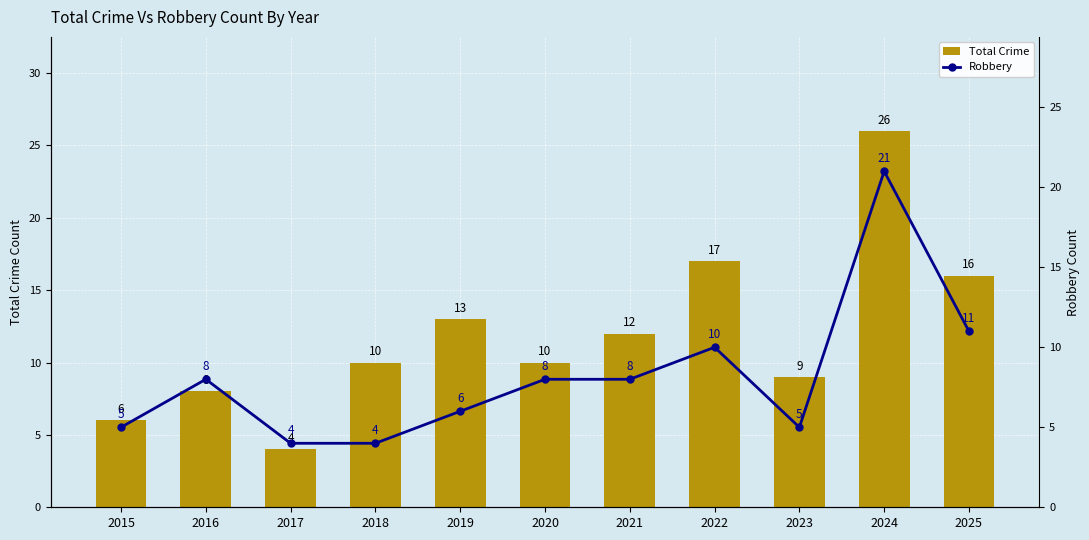

Reading right to left, extract all data points from this chart.

Total Crime: 2025=16	2024=26	2023=9	2022=17	2021=12	2020=10	2019=13	2018=10	2017=4	2016=8	2015=6
Robbery: 2025=11	2024=21	2023=5	2022=10	2021=8	2020=8	2019=6	2018=4	2017=4	2016=8	2015=5